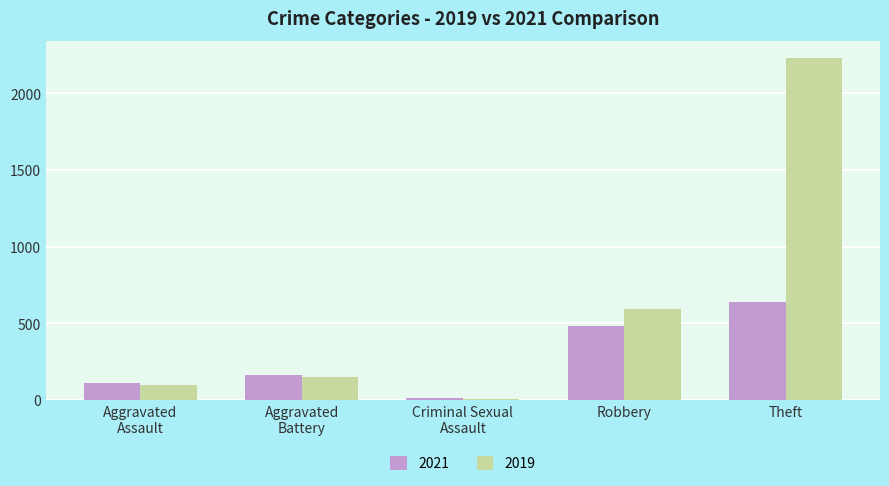

What is the difference between the maximum and second lowest values in the 2019 series?

2132